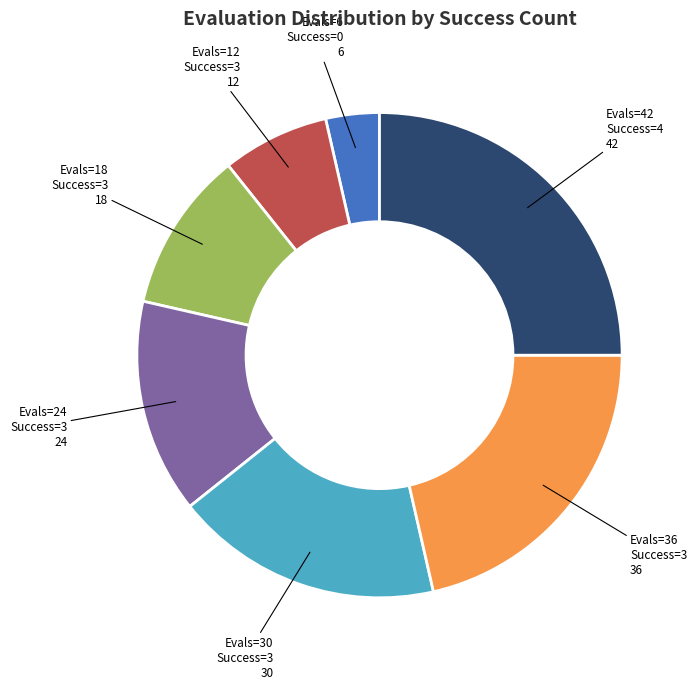

Does any single category account for the majority?

No